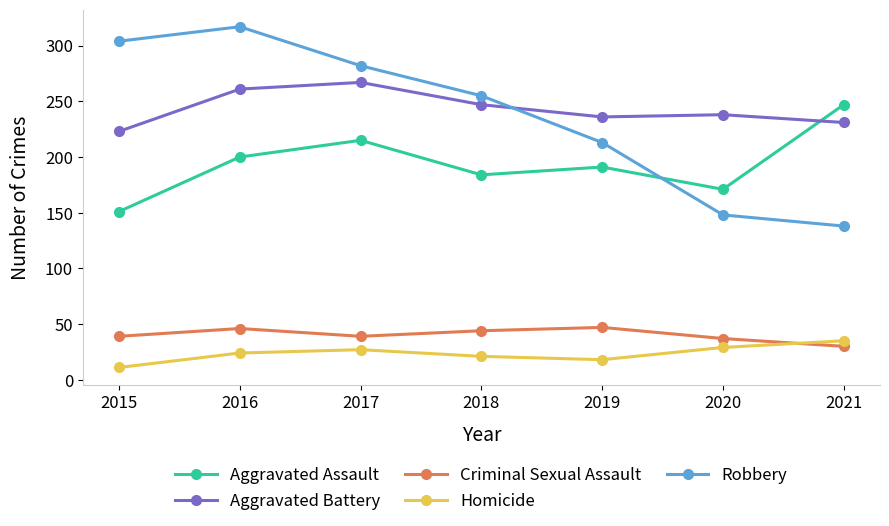

What is the spread (max minus min) of values at 2016?

293